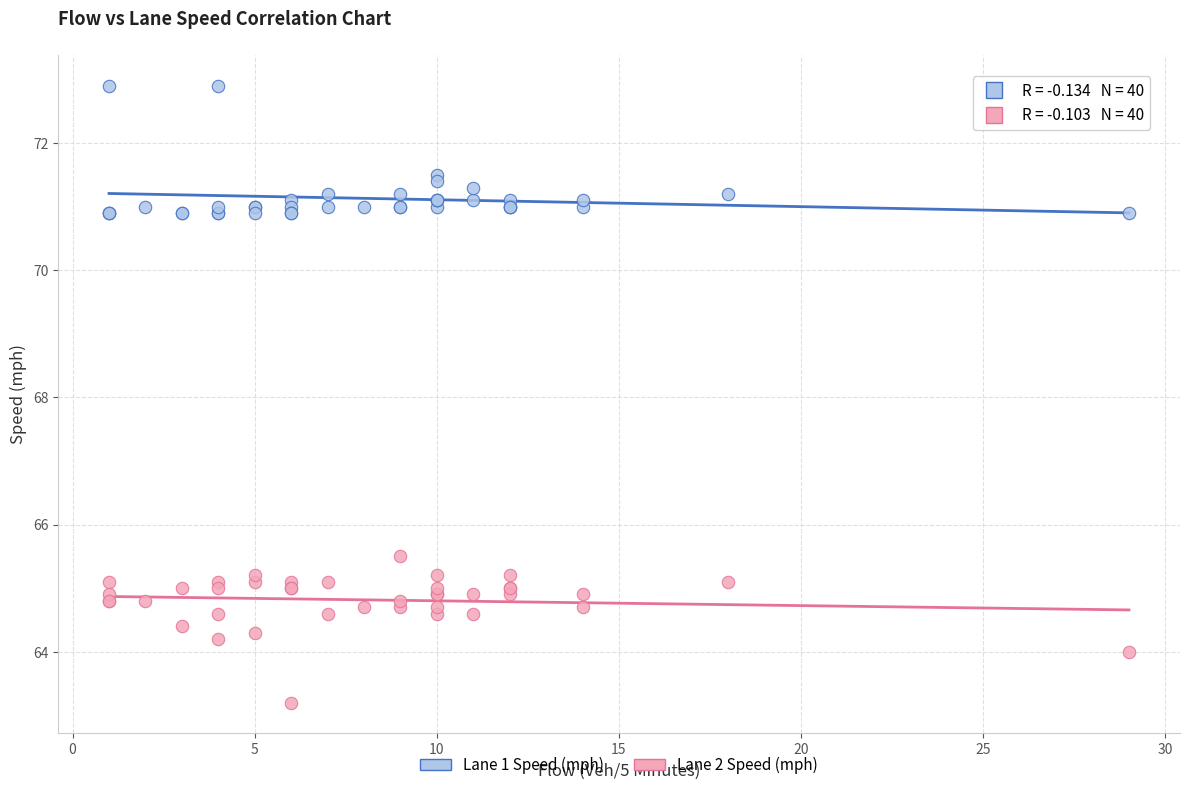

Which series reaches the minimum Y coordinate?

Lane 2 Speed (mph)